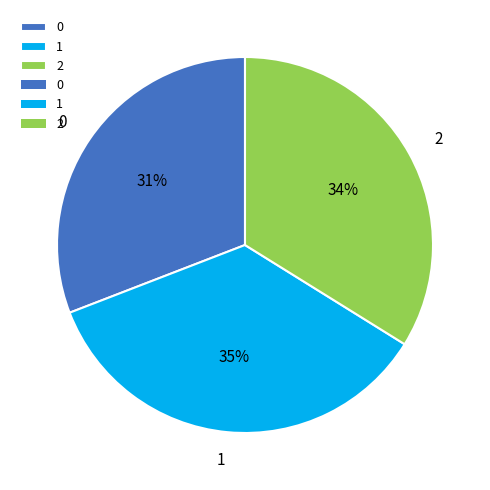

Which category has the biggest portion of the pie?

1